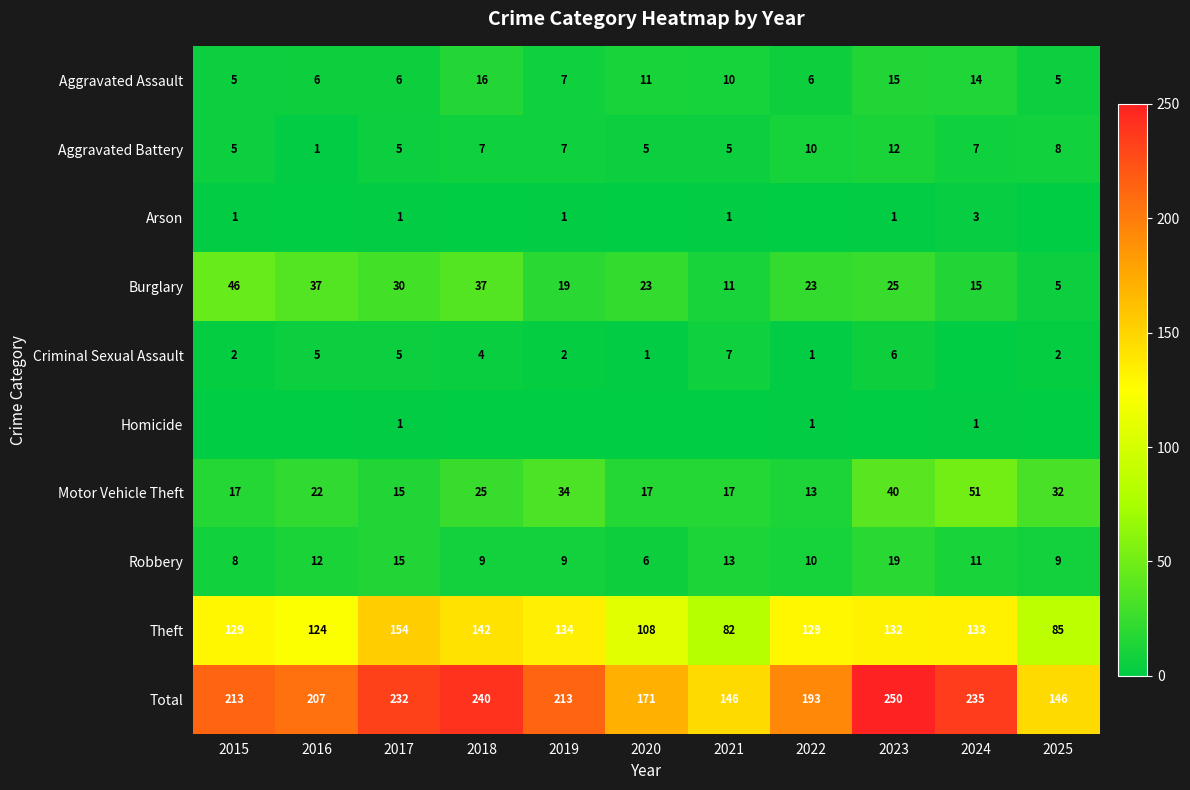

Which has a higher value, 2019 or 2015?

2019